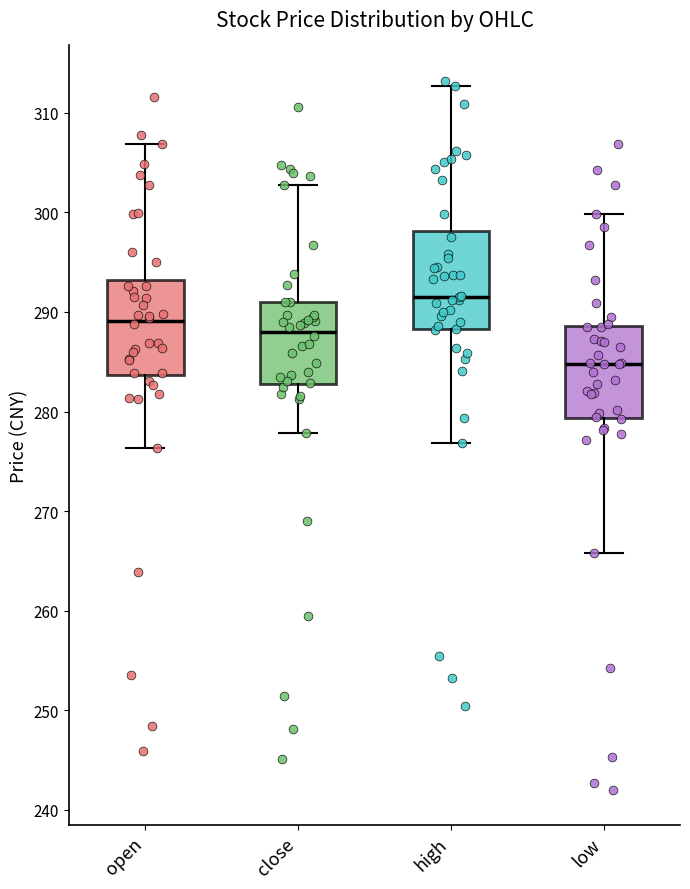

Reading left to right, transcribe this box plot: for each box, give where its median line is, the range the box spans, and where its two whiskers end, as read against the y-axis. The values are not printed on the chart, so give them approximately, as read against the axis.

open: median 289, box 284 to 293, whiskers 276 to 307
close: median 288, box 283 to 291, whiskers 278 to 303
high: median 292, box 288 to 298, whiskers 277 to 313
low: median 285, box 279 to 289, whiskers 266 to 300